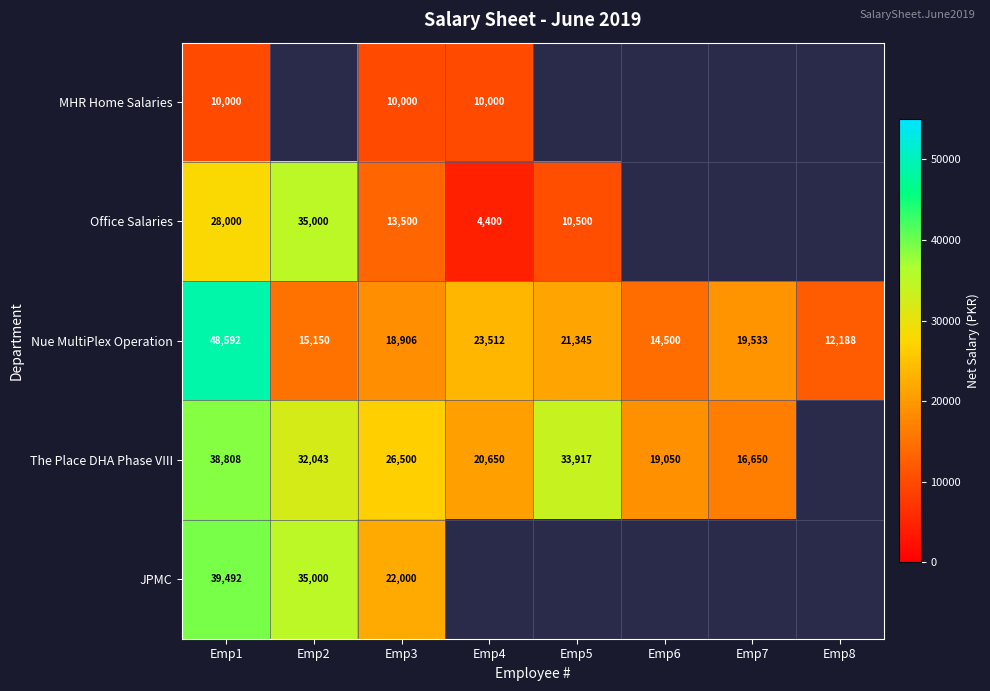

True or false: Office Salaries has a value of 13500 at Emp3.

True